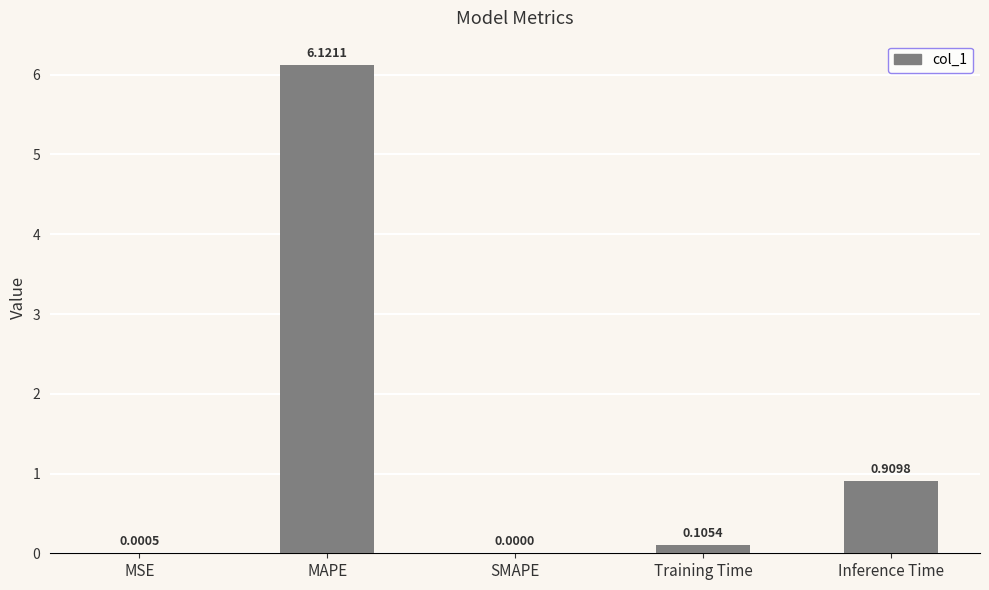

At which label is the value closest to 3?

Inference Time